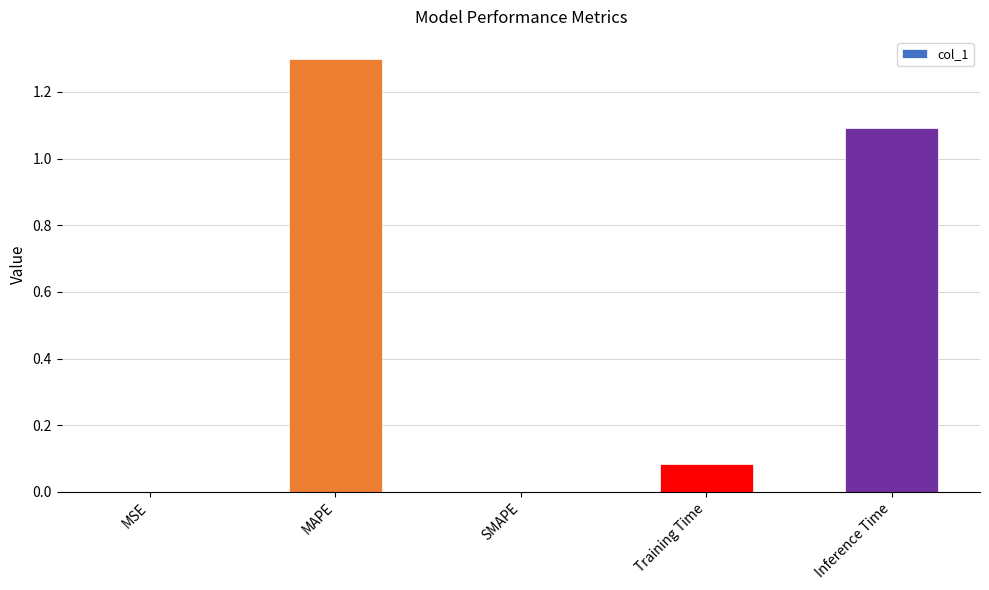

What is the sum of the values at MAPE and MSE?

1.3